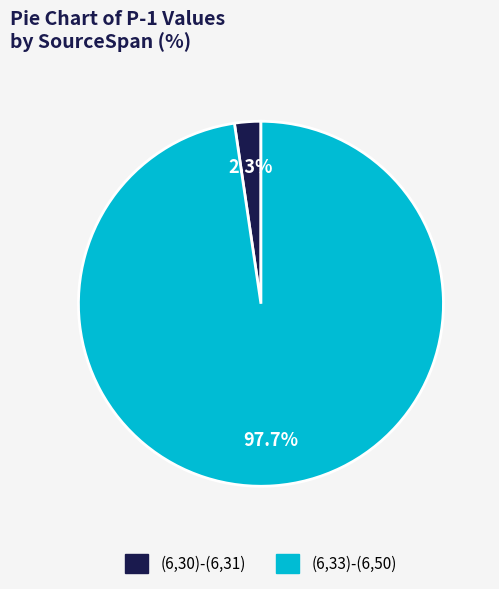

Combined, what portion of the pie is (6,33)-(6,50) and (6,30)-(6,31)?

100.0%